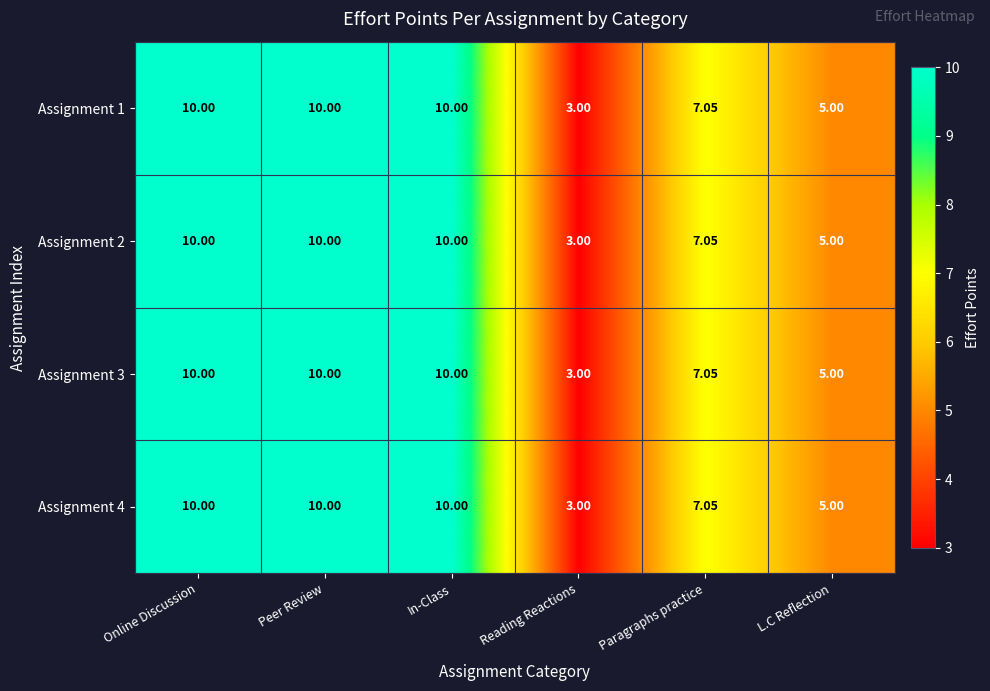

Which category has the lowest value in the Assignment 2 series?

Reading Reactions